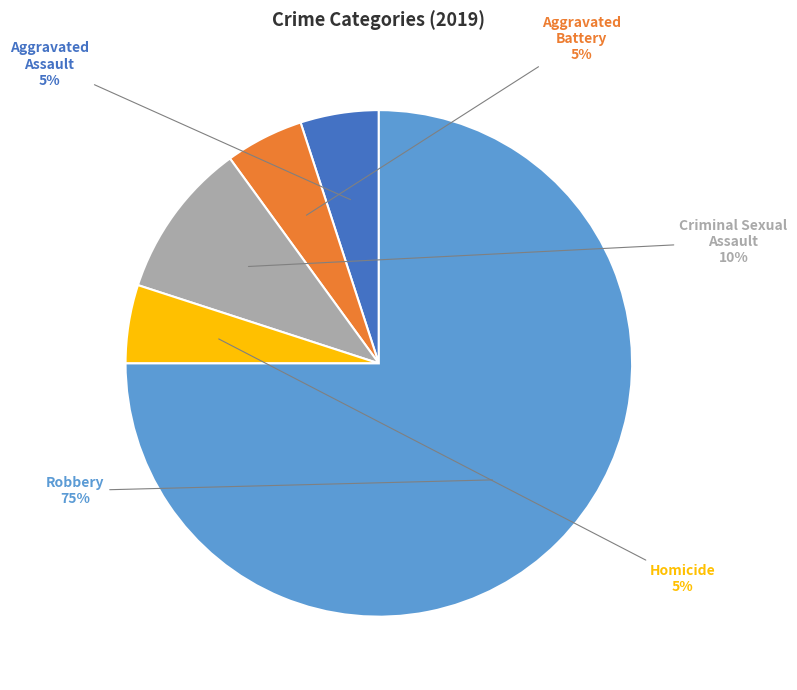

Does any single category account for the majority?

Yes